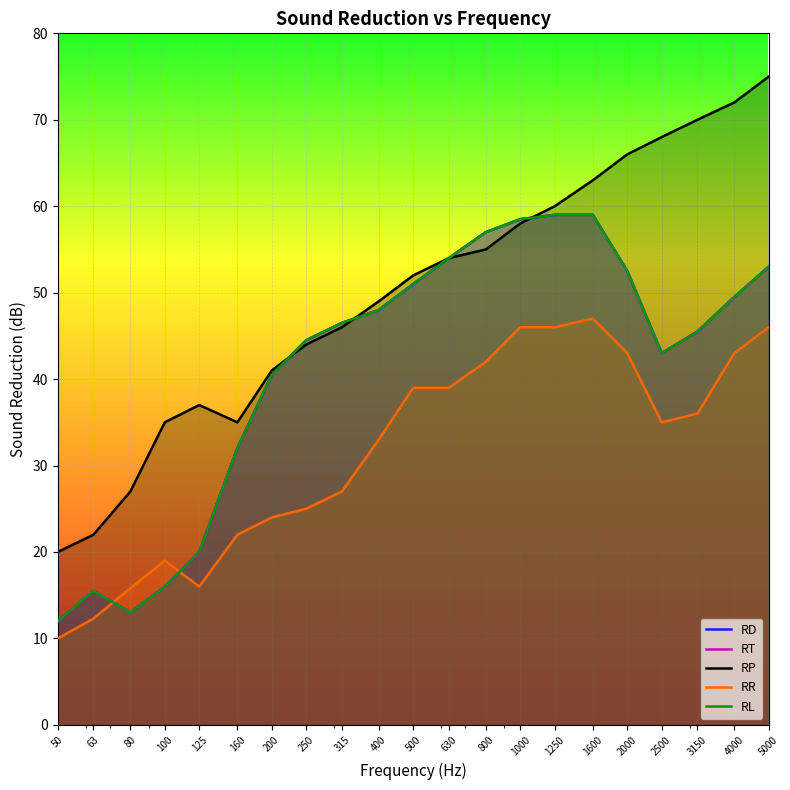

At which label does RT reach its minimum?

50